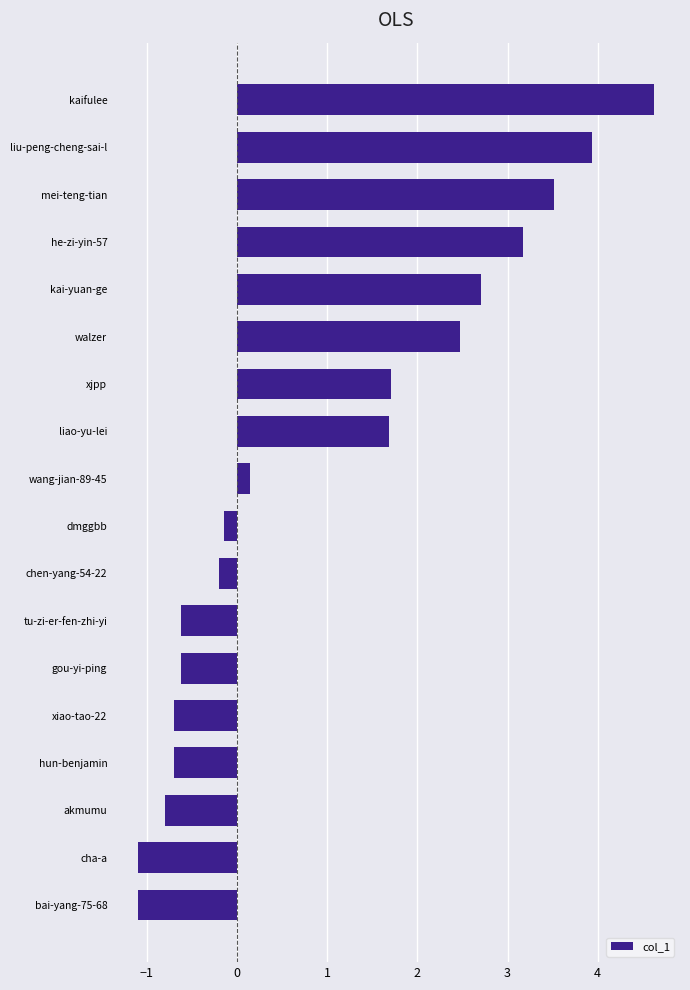

How many values are below zero?

9